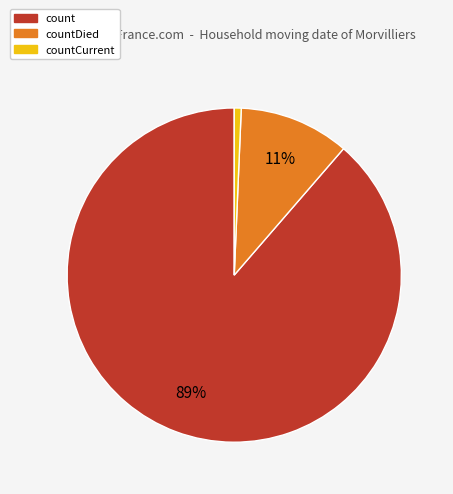

True or false: count accounts for 81% of the total.

False